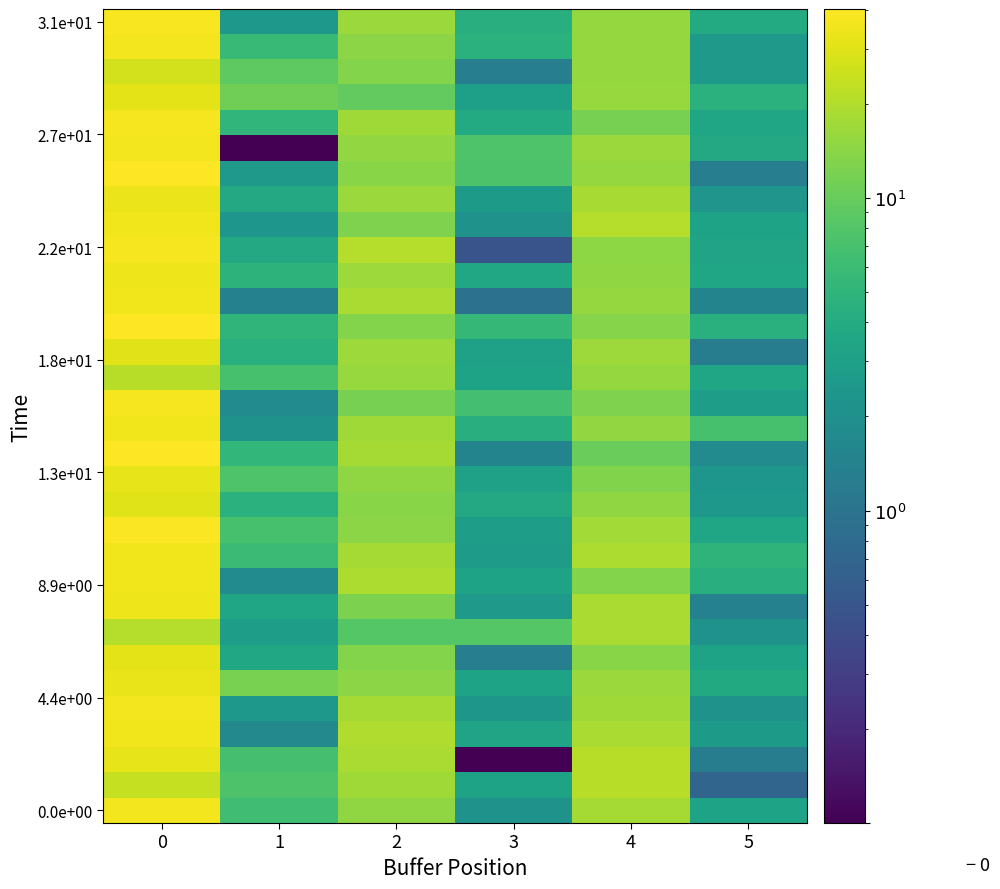

Count the number of data series in this chart.

32